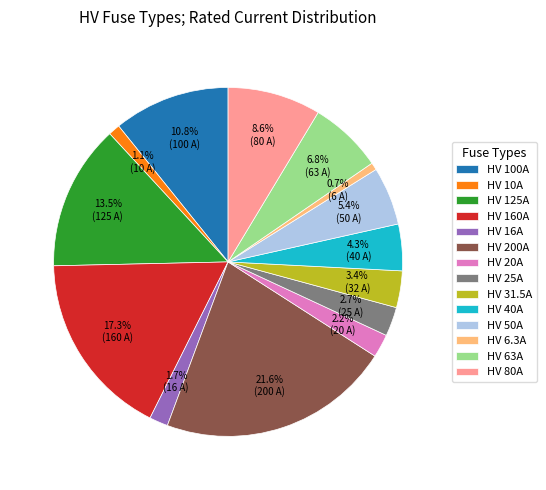

How many segments does this pie chart have?

14